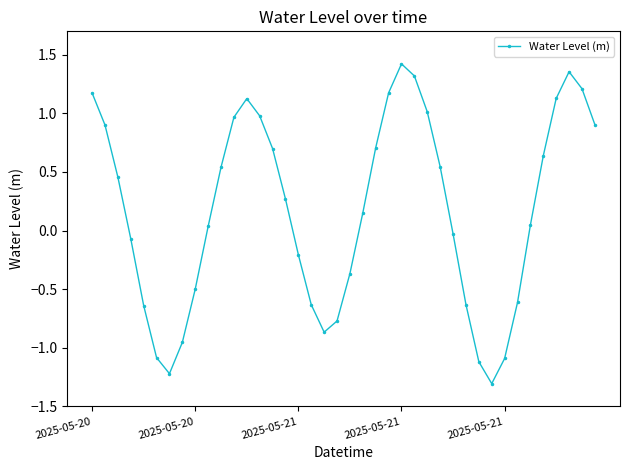

What is the sum of all values?

6.6